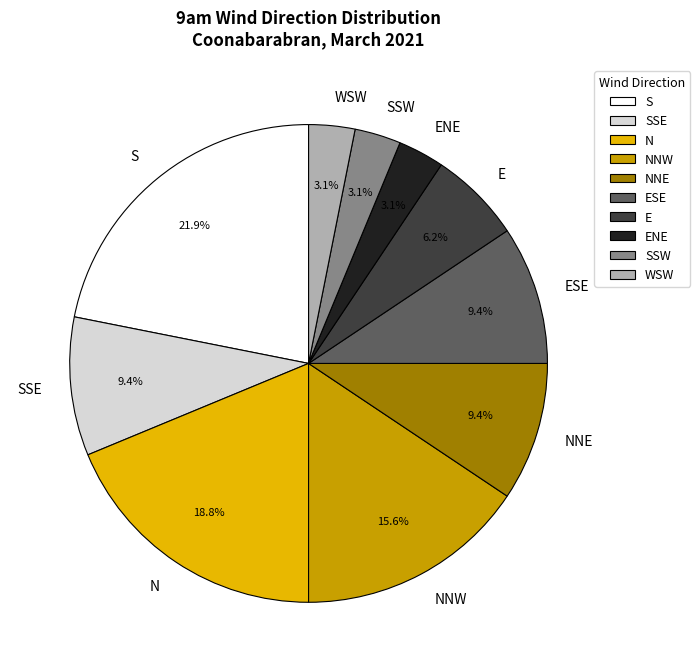

True or false: E accounts for 6% of the total.

True